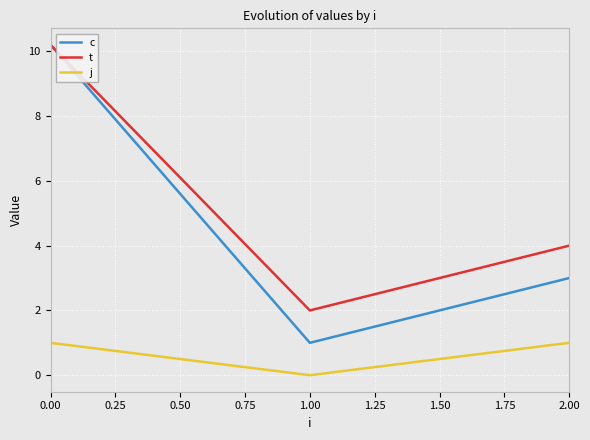

Which series has the largest range (max minus min)?

c